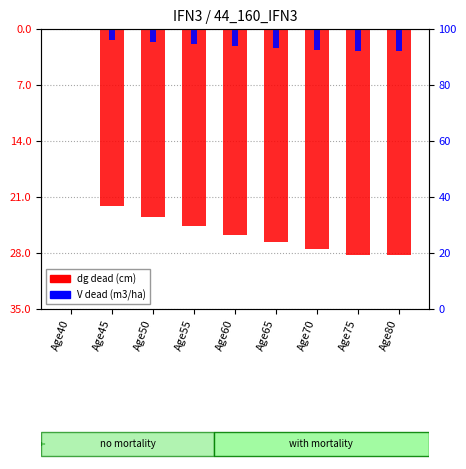

True or false: Ho (m) has a value of 133.8 at Age60.

False